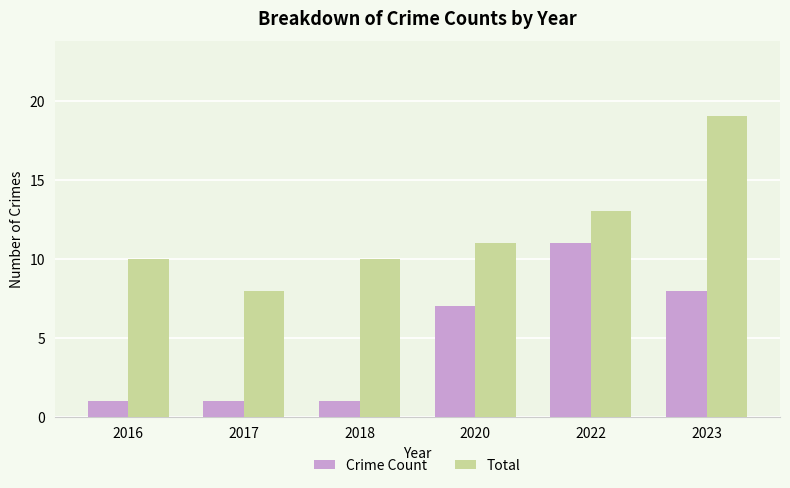

At which category is the sum across all series the highest?

2023